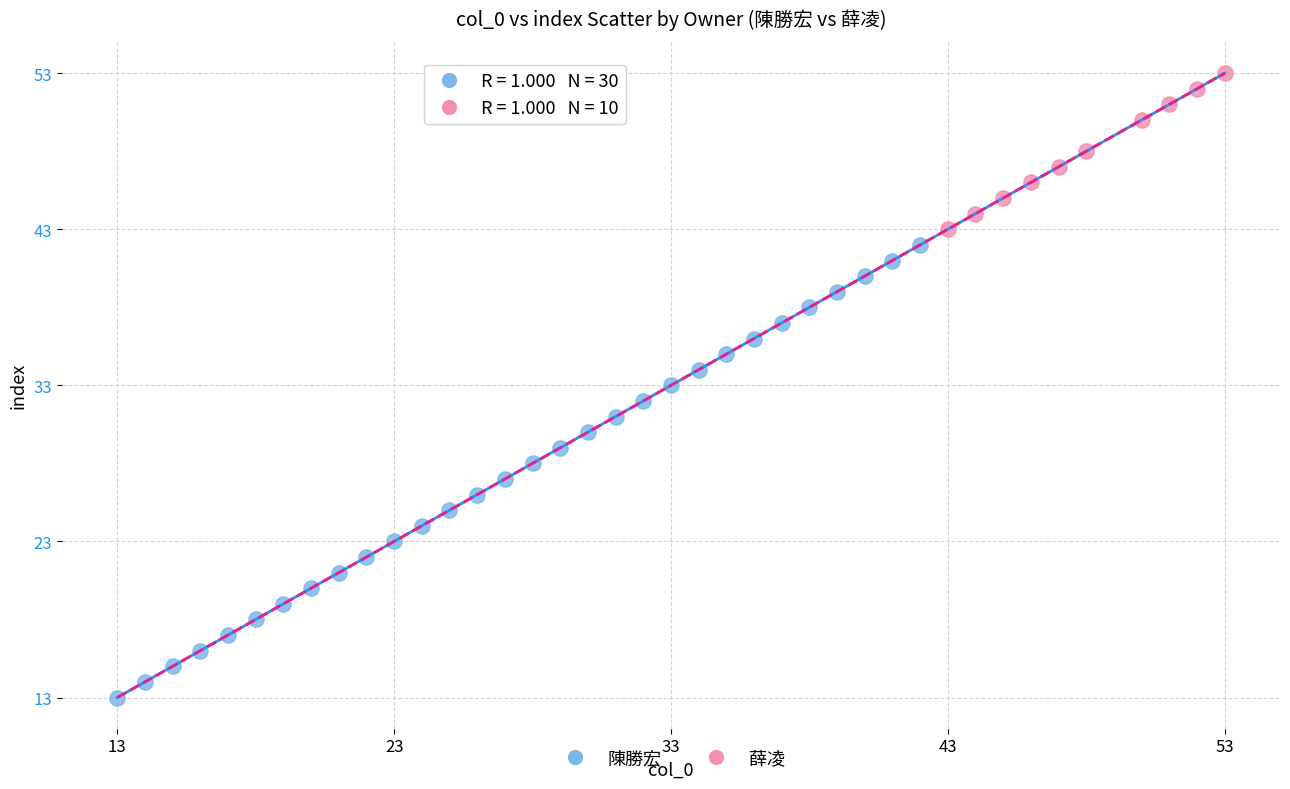

Which series reaches the minimum Y coordinate?

陳勝宏